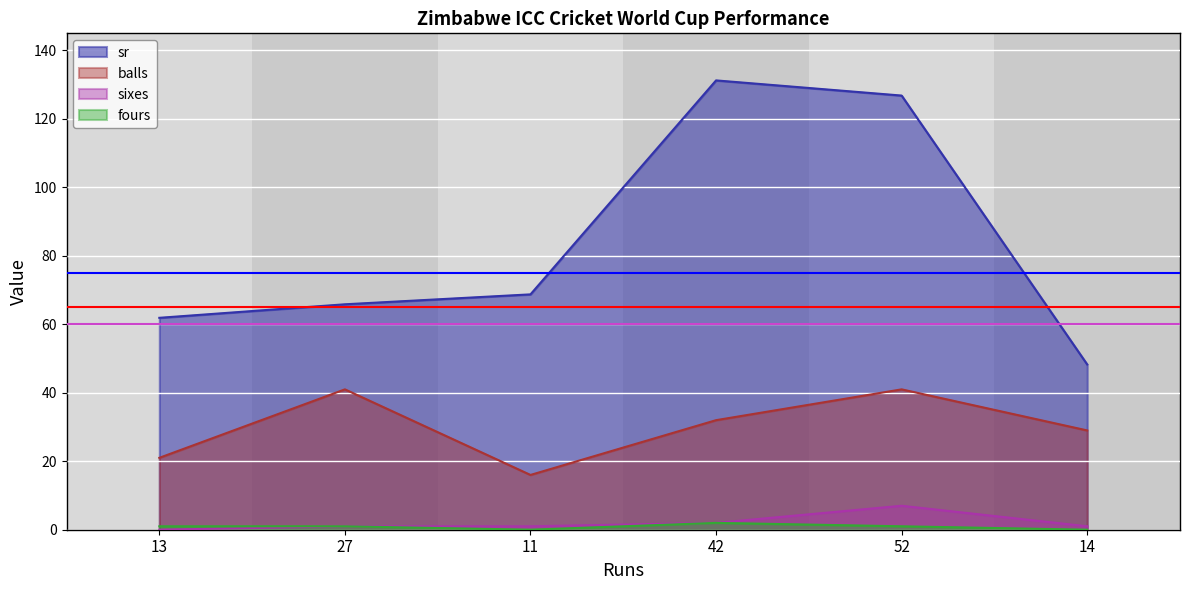

At which category does fours reach its first local peak?

42